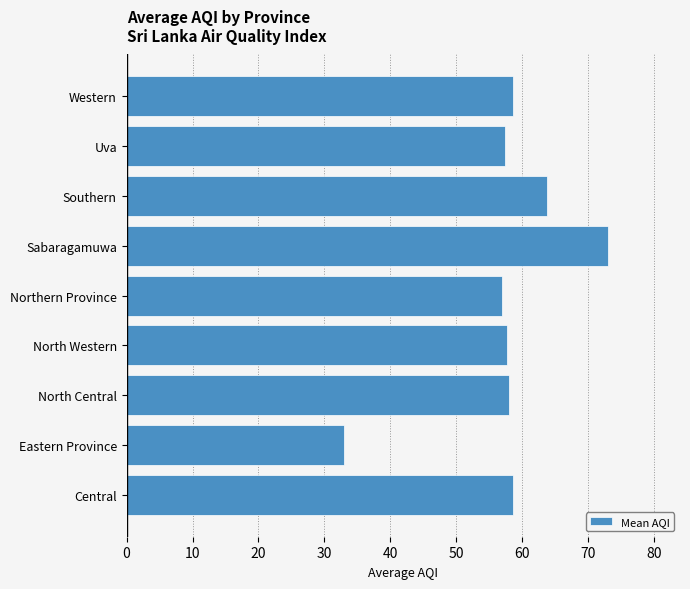

Does the chart contain stacked bars?

No